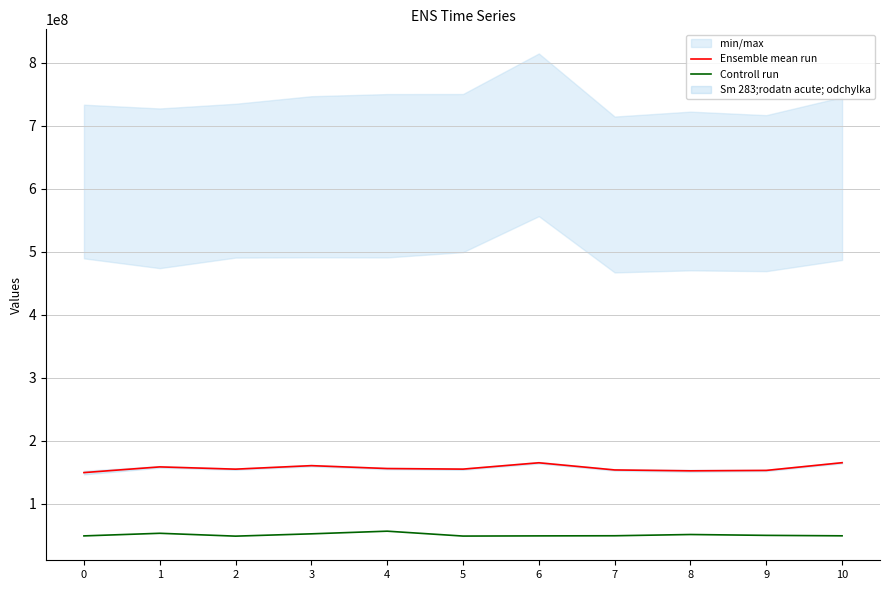

How many lines are shown in the chart?

2